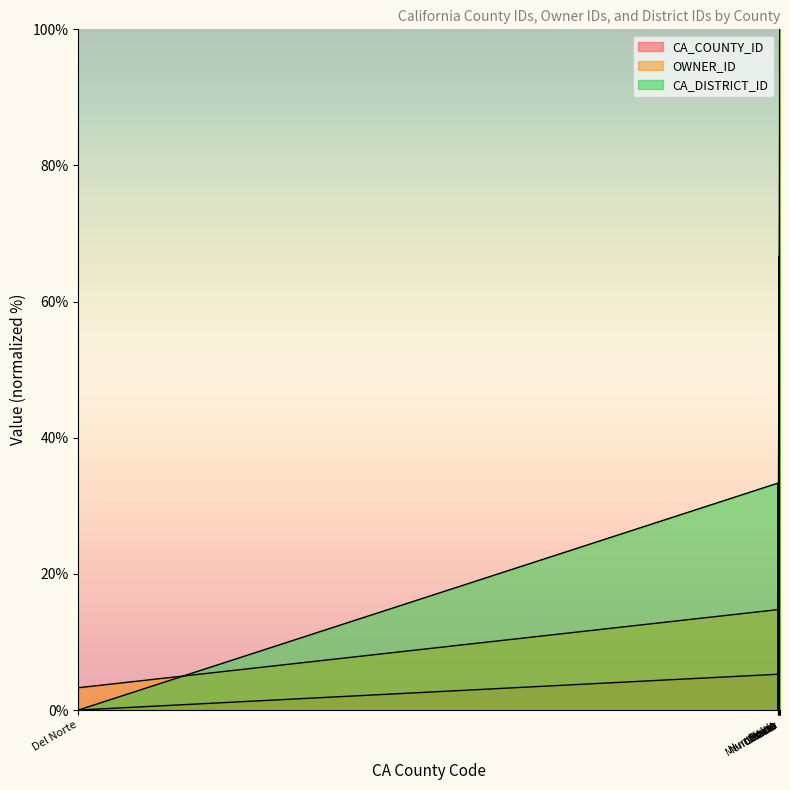

Between which two adjacent categories do OWNER_ID and CA_COUNTY_ID first intersect?

Modoc and Humboldt